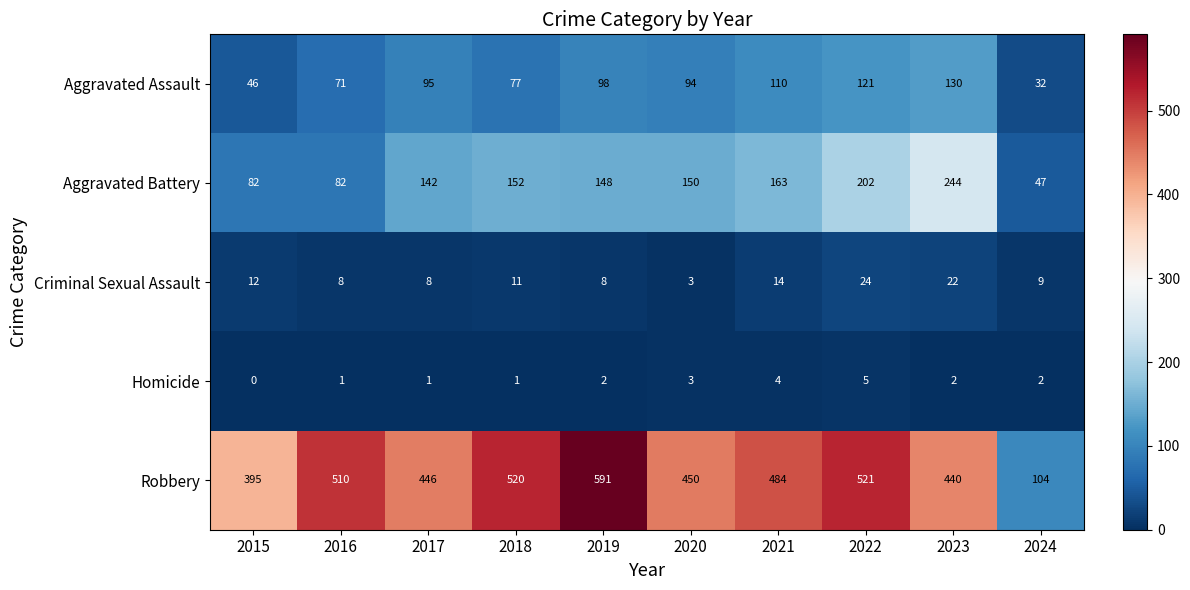

What is the sum of all Criminal Sexual Assault values?

119